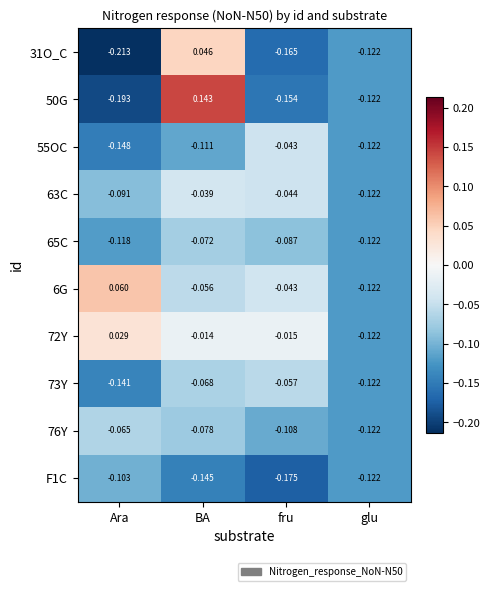

Which series has the largest total across all categories?

72Y